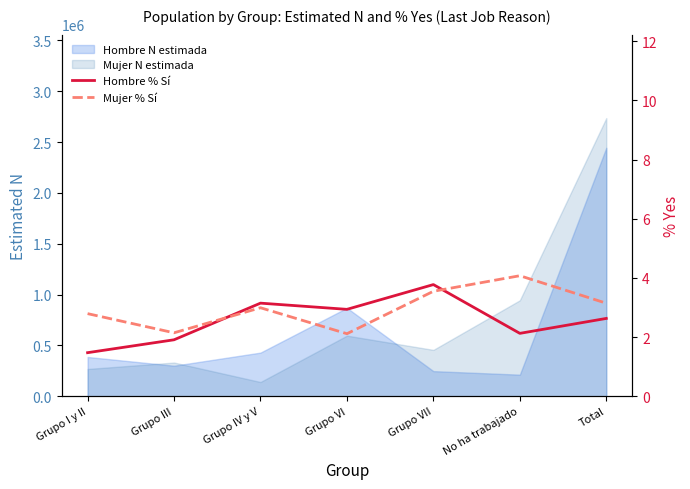

What is the greatest value displayed?

4.1